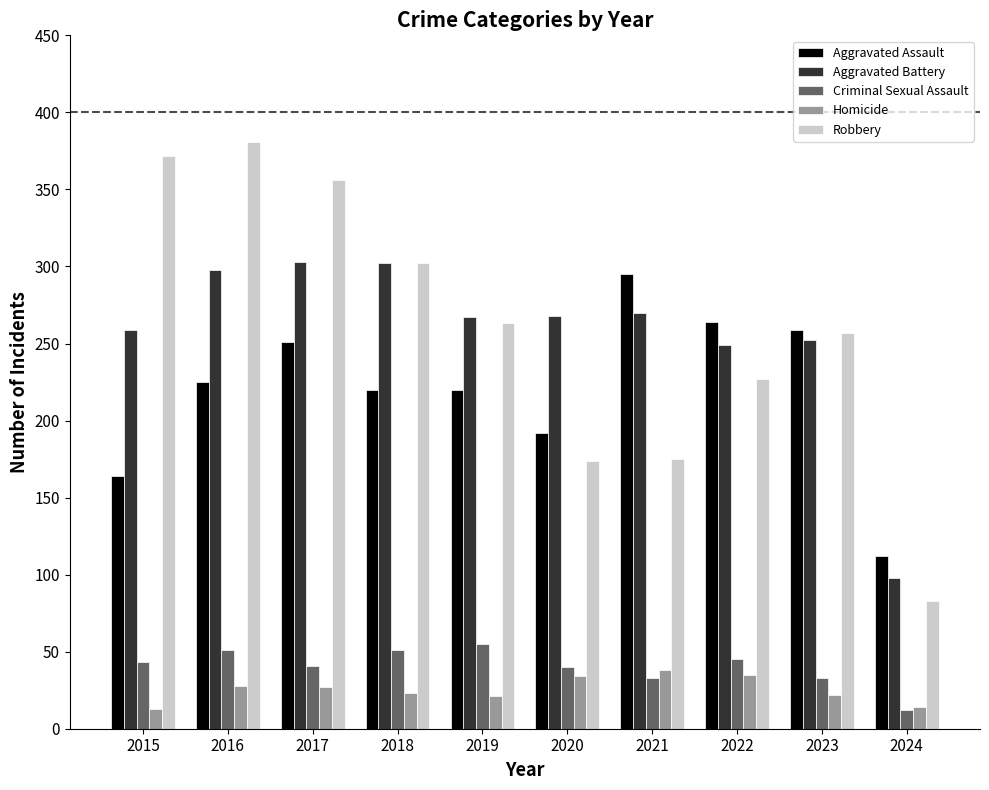

What is the minimum value shown in the chart?

12